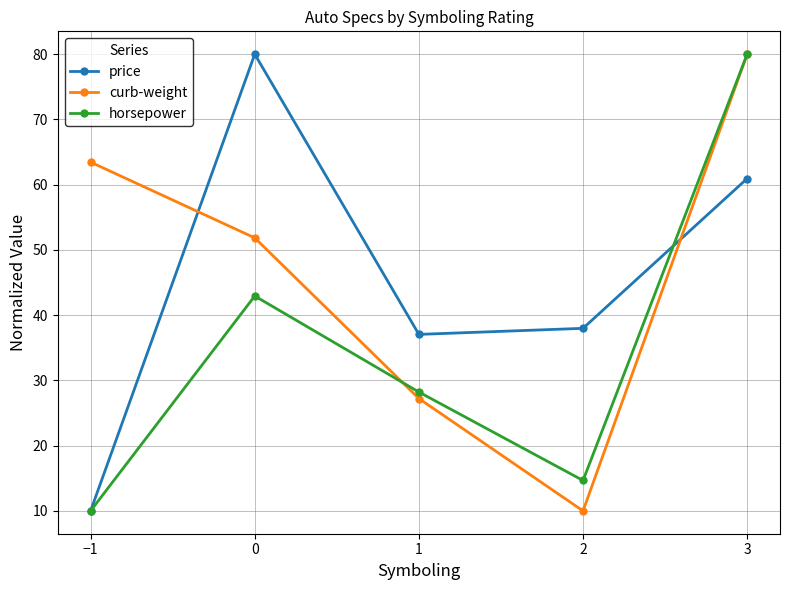

Reading left to right, what are all the values shown in this chart?

price: 10.0	80.0	37.1	38.0	60.9
curb-weight: 63.5	51.8	27.2	10.0	80.0
horsepower: 10.0	42.9	28.2	14.7	80.0